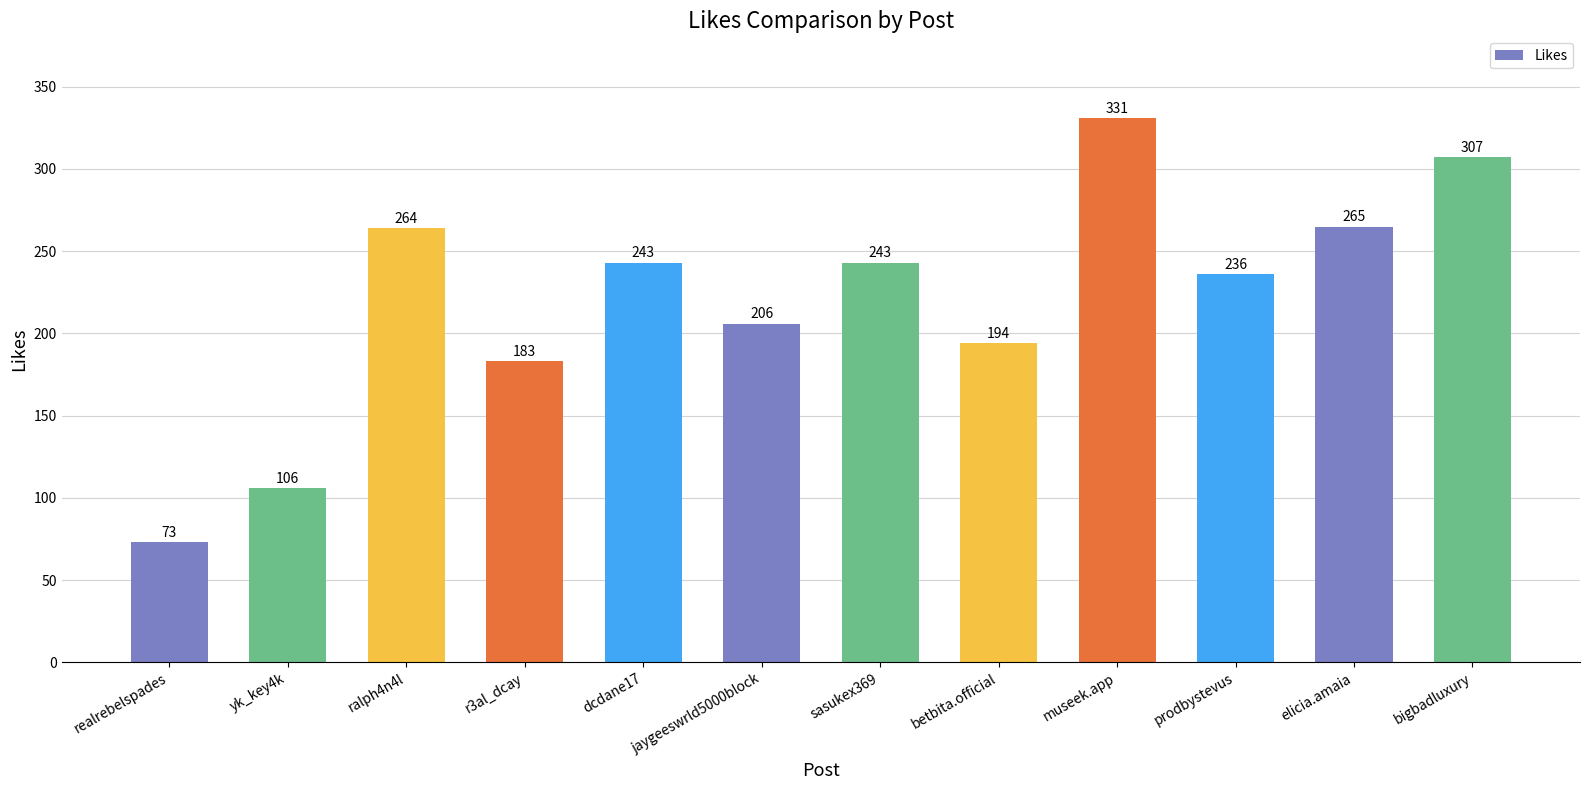

Does the chart contain any negative values?

No